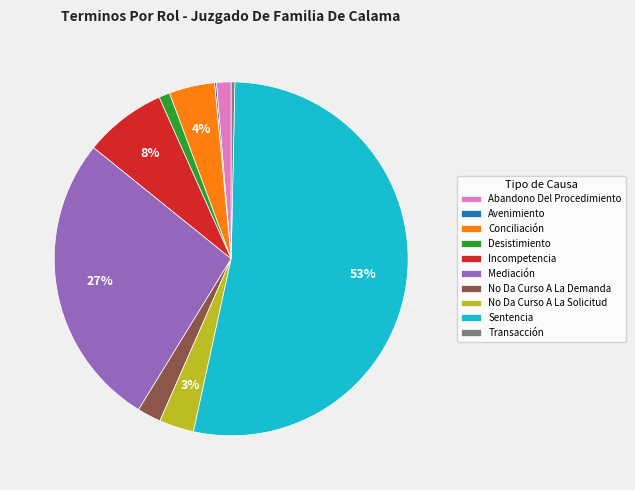

Which slice is the largest?

Sentencia